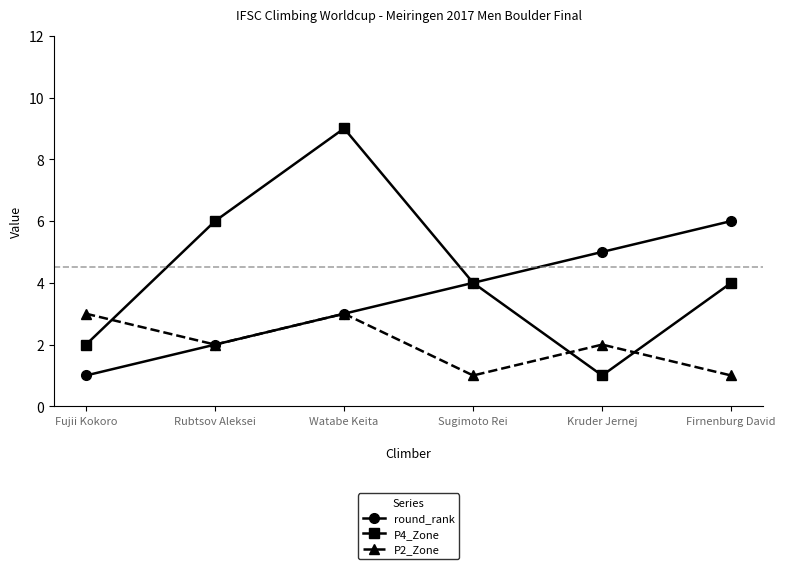

After their last crossing, which series has the higher values: P2_Zone or P4_Zone?

P4_Zone